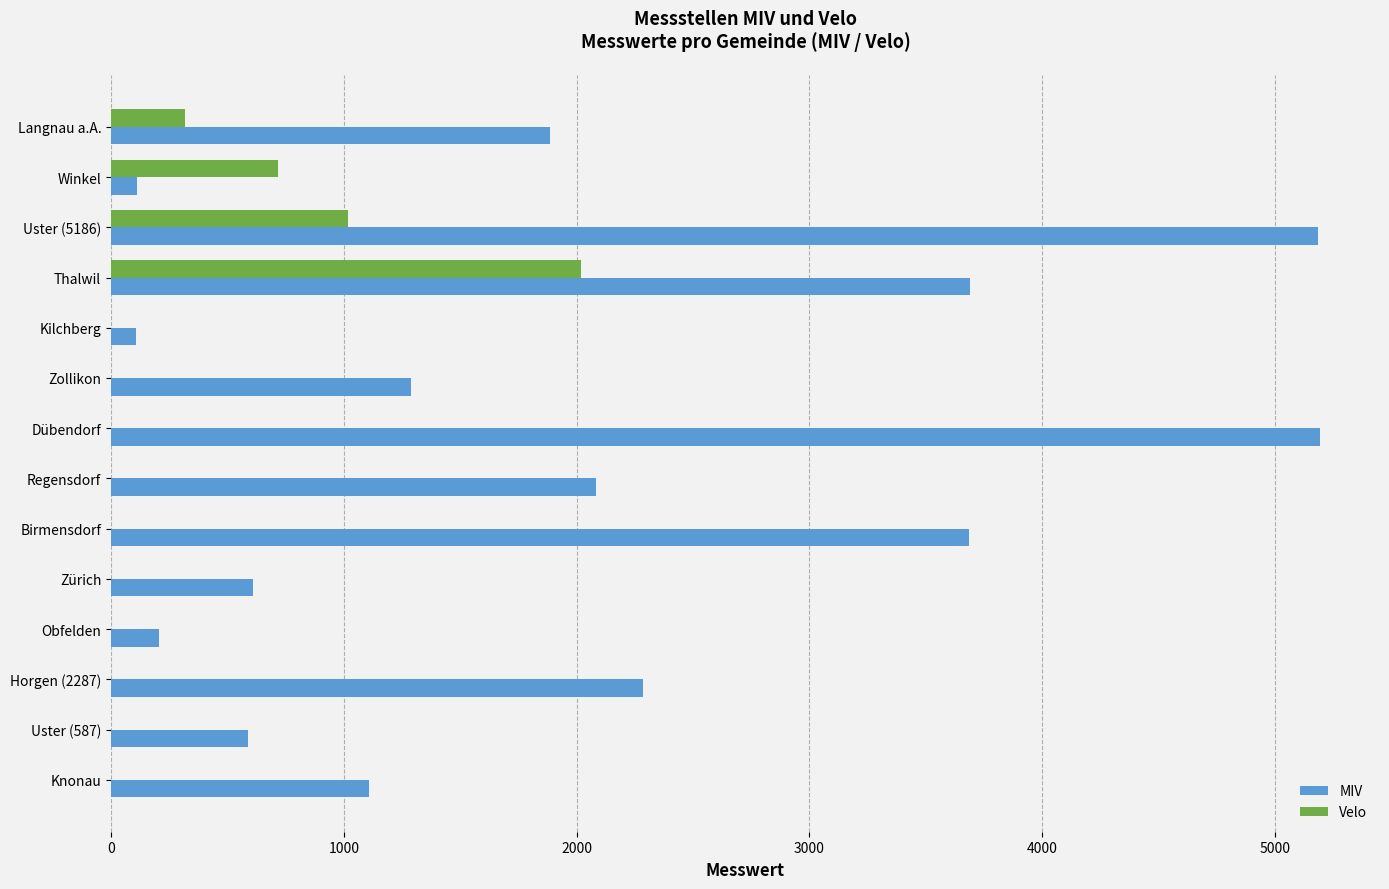

The value of MIV at Obfelden is 208. True or false?

True